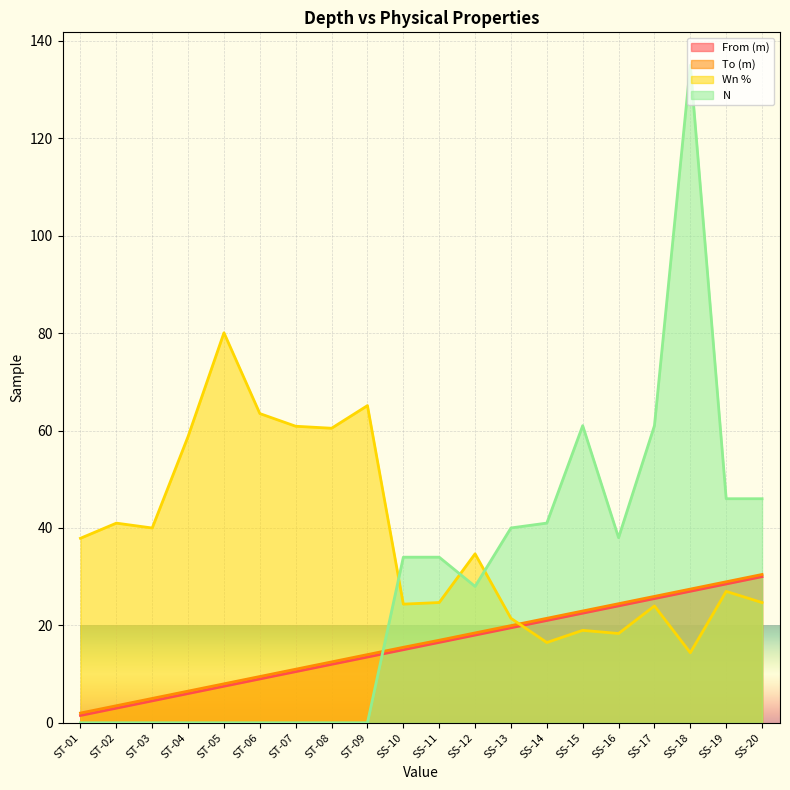

Between ST-07 and SS-11, which series saw the biggest shift?

Wn %